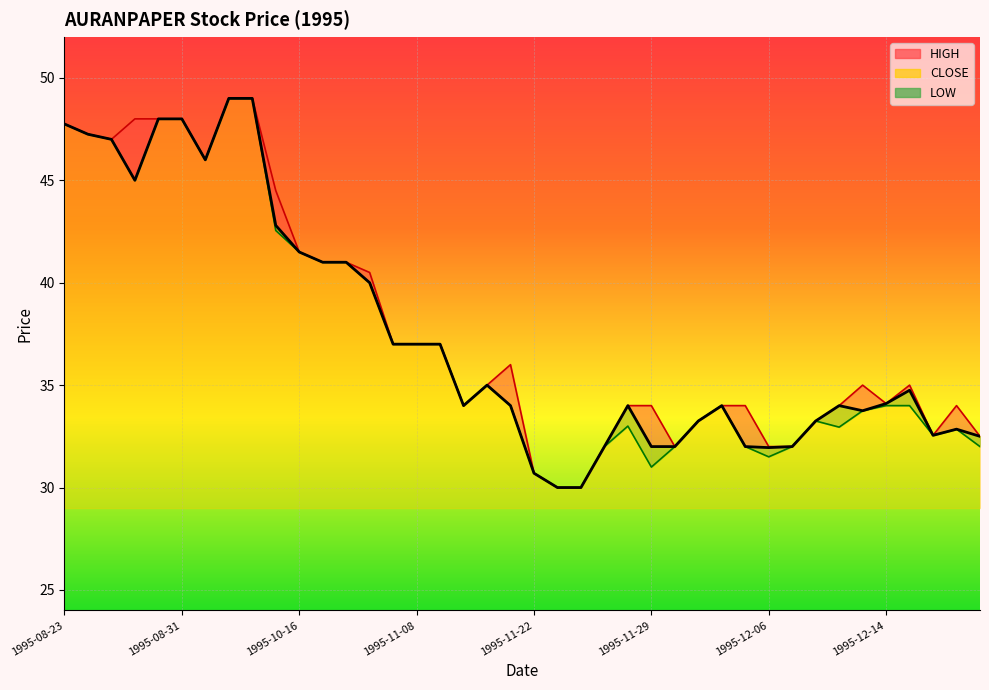

Which label corresponds to the smallest value in the chart?

1995-11-23